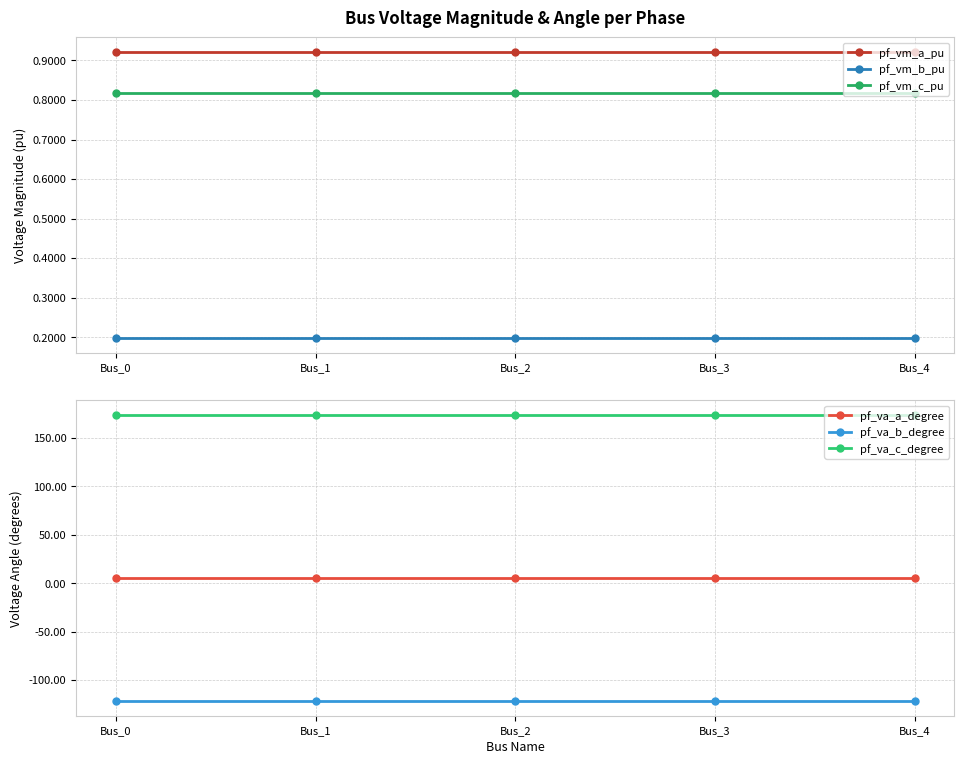

True or false: pf_vm_c_pu and pf_va_a_degree intersect in this chart.

False